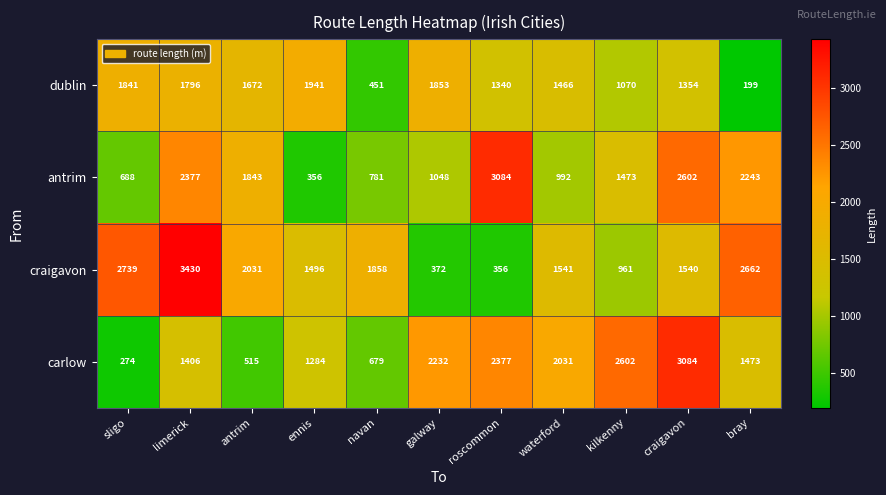

At which category is the sum across all series the highest?

limerick